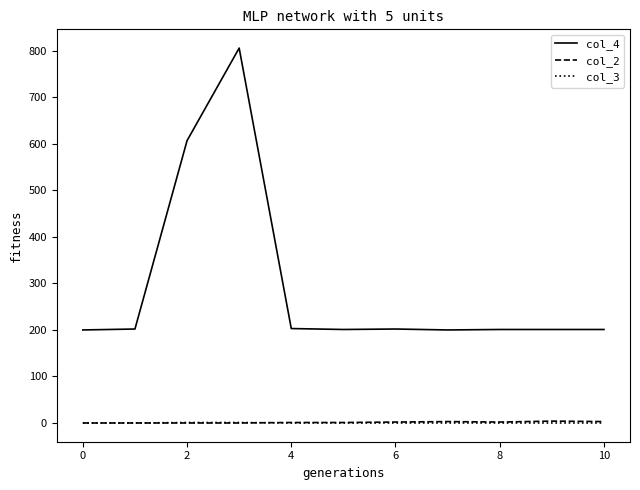

Which series has the largest total across all categories?

col_4